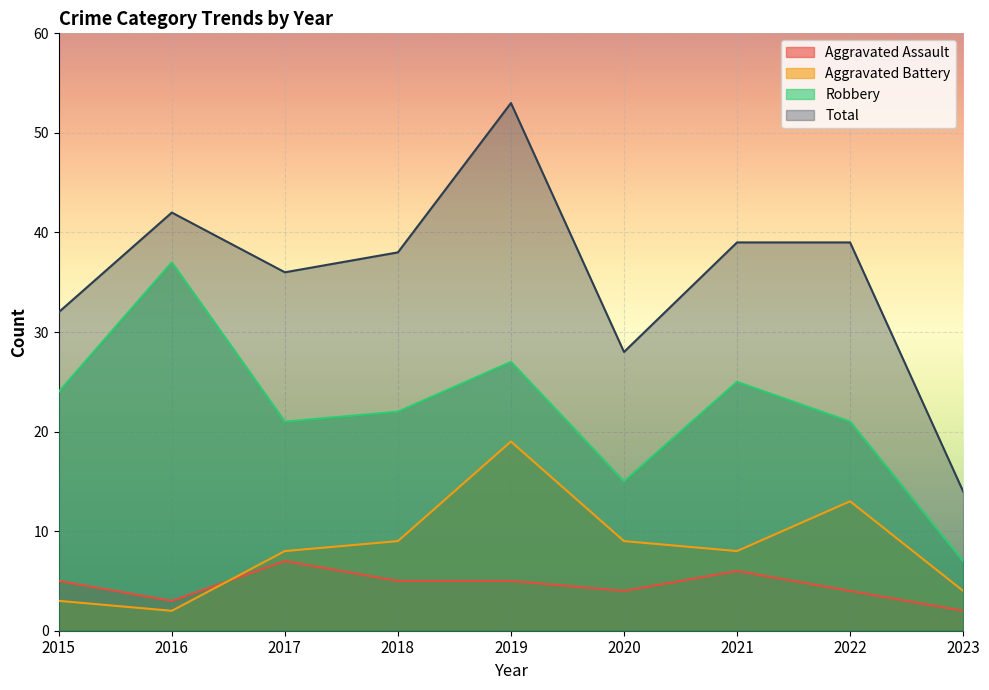

At which category does Aggravated Assault reach its first local peak?

2017